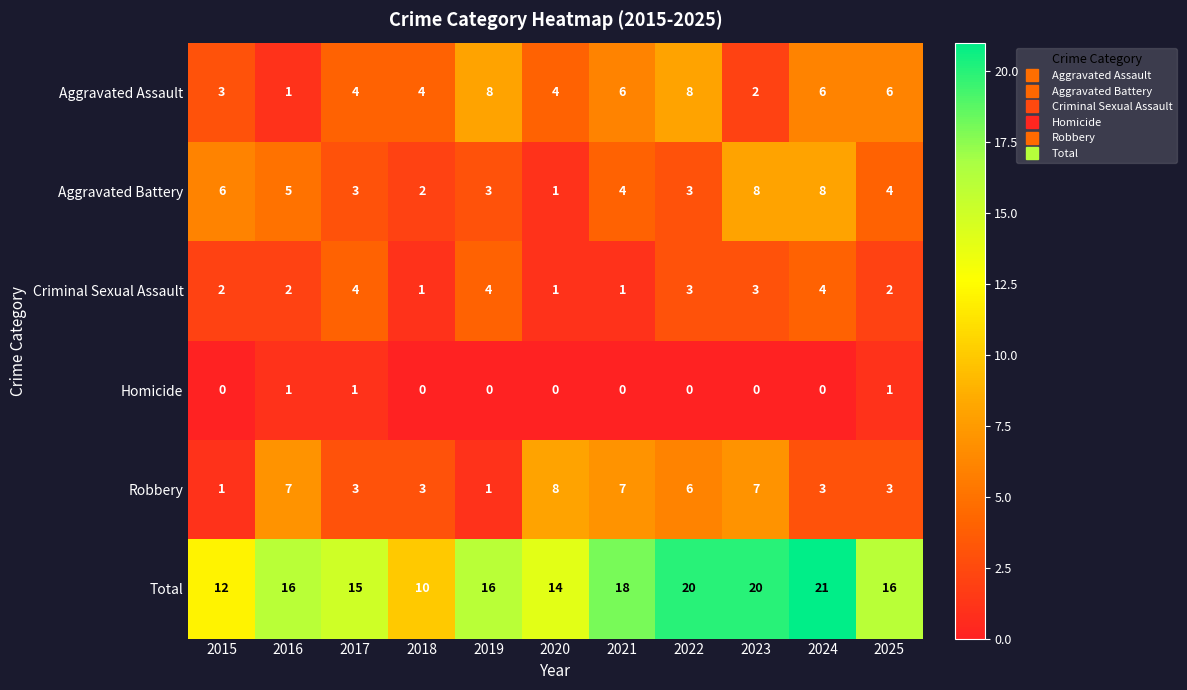

Read the Aggravated Assault value at 2020.

4